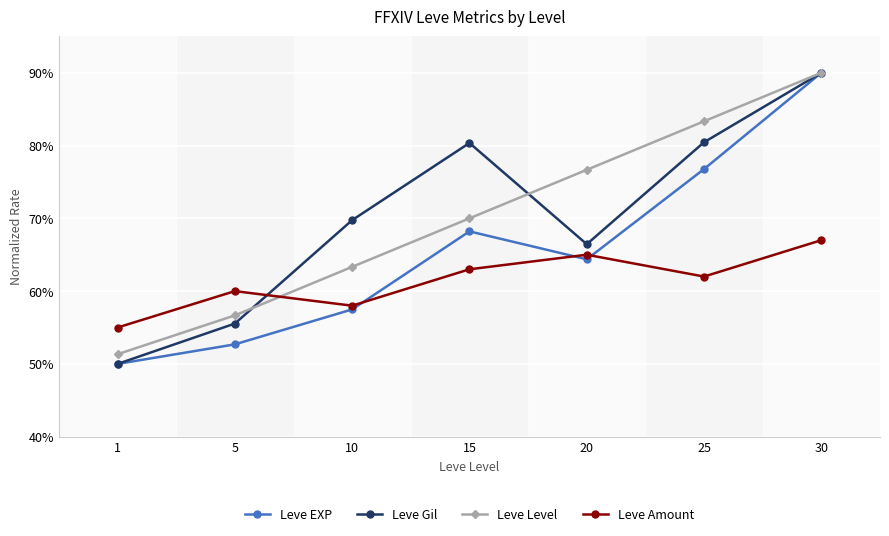

The Leve EXP series shows 13.3 at 10. True or false?

False